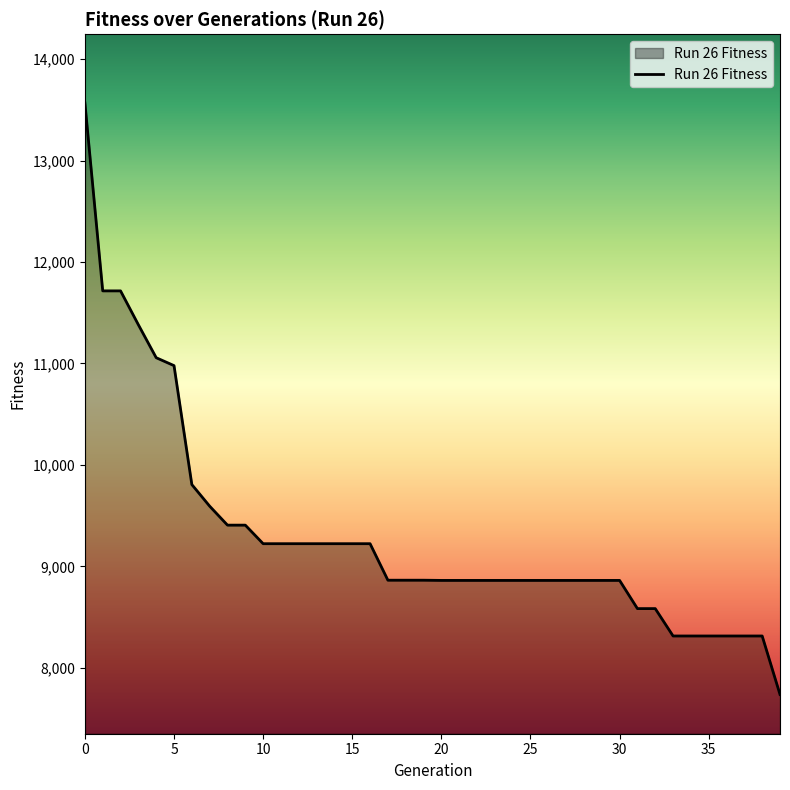

What is the smallest value displayed?

7736